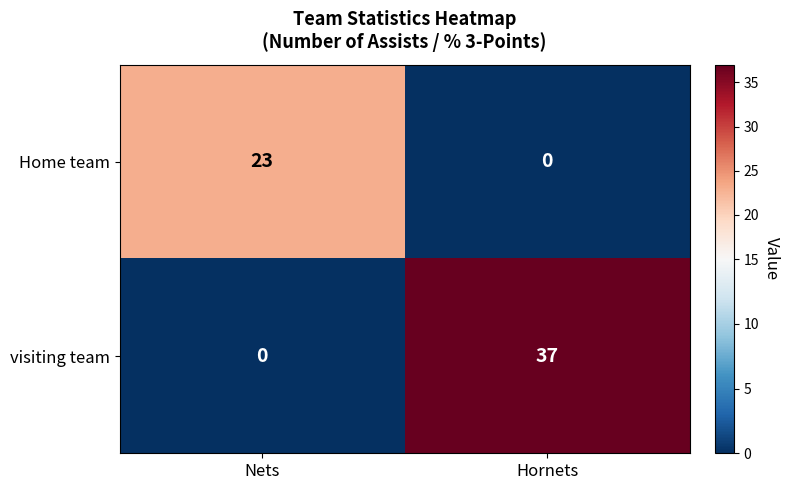

Read the Home team value at Nets.

23